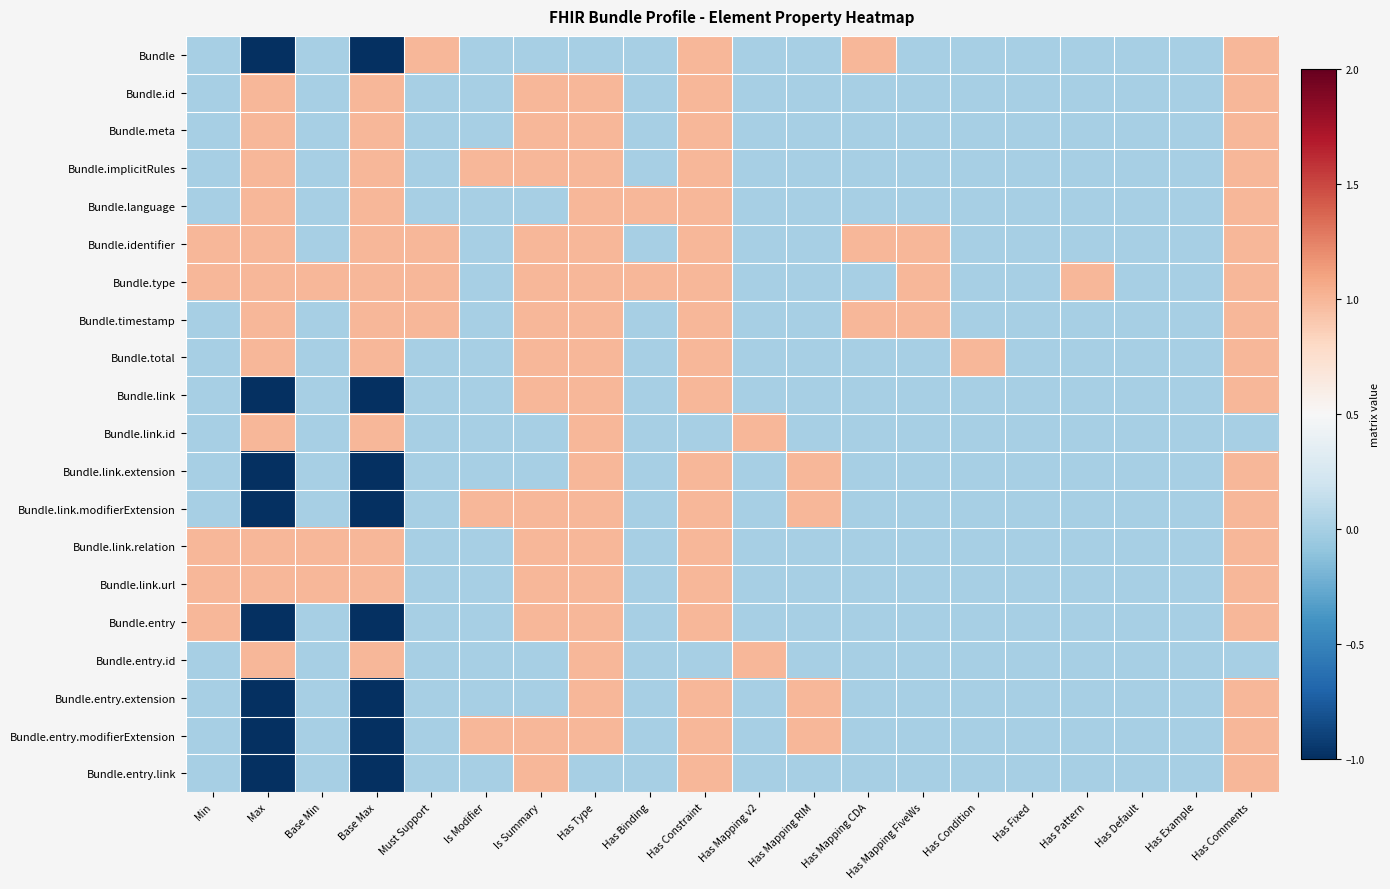

Reading left to right, transcribe all the data shown in this chart.

Bundle: Min=0	Max=-1	Base Min=0	Base Max=-1	Must Support=1	Is Modifier=0	Is Summary=0	Has Type=0	Has Binding=0	Has Constraint=1	Has Mapping v2=0	Has Mapping RIM=0	Has Mapping CDA=1	Has Mapping FiveWs=0	Has Condition=0	Has Fixed=0	Has Pattern=0	Has Default=0	Has Example=0	Has Comments=1
Bundle.id: Min=0	Max=1	Base Min=0	Base Max=1	Must Support=0	Is Modifier=0	Is Summary=1	Has Type=1	Has Binding=0	Has Constraint=1	Has Mapping v2=0	Has Mapping RIM=0	Has Mapping CDA=0	Has Mapping FiveWs=0	Has Condition=0	Has Fixed=0	Has Pattern=0	Has Default=0	Has Example=0	Has Comments=1
Bundle.meta: Min=0	Max=1	Base Min=0	Base Max=1	Must Support=0	Is Modifier=0	Is Summary=1	Has Type=1	Has Binding=0	Has Constraint=1	Has Mapping v2=0	Has Mapping RIM=0	Has Mapping CDA=0	Has Mapping FiveWs=0	Has Condition=0	Has Fixed=0	Has Pattern=0	Has Default=0	Has Example=0	Has Comments=1
Bundle.implicitRules: Min=0	Max=1	Base Min=0	Base Max=1	Must Support=0	Is Modifier=1	Is Summary=1	Has Type=1	Has Binding=0	Has Constraint=1	Has Mapping v2=0	Has Mapping RIM=0	Has Mapping CDA=0	Has Mapping FiveWs=0	Has Condition=0	Has Fixed=0	Has Pattern=0	Has Default=0	Has Example=0	Has Comments=1
Bundle.language: Min=0	Max=1	Base Min=0	Base Max=1	Must Support=0	Is Modifier=0	Is Summary=0	Has Type=1	Has Binding=1	Has Constraint=1	Has Mapping v2=0	Has Mapping RIM=0	Has Mapping CDA=0	Has Mapping FiveWs=0	Has Condition=0	Has Fixed=0	Has Pattern=0	Has Default=0	Has Example=0	Has Comments=1
Bundle.identifier: Min=1	Max=1	Base Min=0	Base Max=1	Must Support=1	Is Modifier=0	Is Summary=1	Has Type=1	Has Binding=0	Has Constraint=1	Has Mapping v2=0	Has Mapping RIM=0	Has Mapping CDA=1	Has Mapping FiveWs=1	Has Condition=0	Has Fixed=0	Has Pattern=0	Has Default=0	Has Example=0	Has Comments=1
Bundle.type: Min=1	Max=1	Base Min=1	Base Max=1	Must Support=1	Is Modifier=0	Is Summary=1	Has Type=1	Has Binding=1	Has Constraint=1	Has Mapping v2=0	Has Mapping RIM=0	Has Mapping CDA=0	Has Mapping FiveWs=1	Has Condition=0	Has Fixed=0	Has Pattern=1	Has Default=0	Has Example=0	Has Comments=1
Bundle.timestamp: Min=0	Max=1	Base Min=0	Base Max=1	Must Support=1	Is Modifier=0	Is Summary=1	Has Type=1	Has Binding=0	Has Constraint=1	Has Mapping v2=0	Has Mapping RIM=0	Has Mapping CDA=1	Has Mapping FiveWs=1	Has Condition=0	Has Fixed=0	Has Pattern=0	Has Default=0	Has Example=0	Has Comments=1
Bundle.total: Min=0	Max=1	Base Min=0	Base Max=1	Must Support=0	Is Modifier=0	Is Summary=1	Has Type=1	Has Binding=0	Has Constraint=1	Has Mapping v2=0	Has Mapping RIM=0	Has Mapping CDA=0	Has Mapping FiveWs=0	Has Condition=1	Has Fixed=0	Has Pattern=0	Has Default=0	Has Example=0	Has Comments=1
Bundle.link: Min=0	Max=-1	Base Min=0	Base Max=-1	Must Support=0	Is Modifier=0	Is Summary=1	Has Type=1	Has Binding=0	Has Constraint=1	Has Mapping v2=0	Has Mapping RIM=0	Has Mapping CDA=0	Has Mapping FiveWs=0	Has Condition=0	Has Fixed=0	Has Pattern=0	Has Default=0	Has Example=0	Has Comments=1
Bundle.link.id: Min=0	Max=1	Base Min=0	Base Max=1	Must Support=0	Is Modifier=0	Is Summary=0	Has Type=1	Has Binding=0	Has Constraint=0	Has Mapping v2=1	Has Mapping RIM=0	Has Mapping CDA=0	Has Mapping FiveWs=0	Has Condition=0	Has Fixed=0	Has Pattern=0	Has Default=0	Has Example=0	Has Comments=0
Bundle.link.extension: Min=0	Max=-1	Base Min=0	Base Max=-1	Must Support=0	Is Modifier=0	Is Summary=0	Has Type=1	Has Binding=0	Has Constraint=1	Has Mapping v2=0	Has Mapping RIM=1	Has Mapping CDA=0	Has Mapping FiveWs=0	Has Condition=0	Has Fixed=0	Has Pattern=0	Has Default=0	Has Example=0	Has Comments=1
Bundle.link.modifierExtension: Min=0	Max=-1	Base Min=0	Base Max=-1	Must Support=0	Is Modifier=1	Is Summary=1	Has Type=1	Has Binding=0	Has Constraint=1	Has Mapping v2=0	Has Mapping RIM=1	Has Mapping CDA=0	Has Mapping FiveWs=0	Has Condition=0	Has Fixed=0	Has Pattern=0	Has Default=0	Has Example=0	Has Comments=1
Bundle.link.relation: Min=1	Max=1	Base Min=1	Base Max=1	Must Support=0	Is Modifier=0	Is Summary=1	Has Type=1	Has Binding=0	Has Constraint=1	Has Mapping v2=0	Has Mapping RIM=0	Has Mapping CDA=0	Has Mapping FiveWs=0	Has Condition=0	Has Fixed=0	Has Pattern=0	Has Default=0	Has Example=0	Has Comments=1
Bundle.link.url: Min=1	Max=1	Base Min=1	Base Max=1	Must Support=0	Is Modifier=0	Is Summary=1	Has Type=1	Has Binding=0	Has Constraint=1	Has Mapping v2=0	Has Mapping RIM=0	Has Mapping CDA=0	Has Mapping FiveWs=0	Has Condition=0	Has Fixed=0	Has Pattern=0	Has Default=0	Has Example=0	Has Comments=1
Bundle.entry: Min=1	Max=-1	Base Min=0	Base Max=-1	Must Support=0	Is Modifier=0	Is Summary=1	Has Type=1	Has Binding=0	Has Constraint=1	Has Mapping v2=0	Has Mapping RIM=0	Has Mapping CDA=0	Has Mapping FiveWs=0	Has Condition=0	Has Fixed=0	Has Pattern=0	Has Default=0	Has Example=0	Has Comments=1
Bundle.entry.id: Min=0	Max=1	Base Min=0	Base Max=1	Must Support=0	Is Modifier=0	Is Summary=0	Has Type=1	Has Binding=0	Has Constraint=0	Has Mapping v2=1	Has Mapping RIM=0	Has Mapping CDA=0	Has Mapping FiveWs=0	Has Condition=0	Has Fixed=0	Has Pattern=0	Has Default=0	Has Example=0	Has Comments=0
Bundle.entry.extension: Min=0	Max=-1	Base Min=0	Base Max=-1	Must Support=0	Is Modifier=0	Is Summary=0	Has Type=1	Has Binding=0	Has Constraint=1	Has Mapping v2=0	Has Mapping RIM=1	Has Mapping CDA=0	Has Mapping FiveWs=0	Has Condition=0	Has Fixed=0	Has Pattern=0	Has Default=0	Has Example=0	Has Comments=1
Bundle.entry.modifierExtension: Min=0	Max=-1	Base Min=0	Base Max=-1	Must Support=0	Is Modifier=1	Is Summary=1	Has Type=1	Has Binding=0	Has Constraint=1	Has Mapping v2=0	Has Mapping RIM=1	Has Mapping CDA=0	Has Mapping FiveWs=0	Has Condition=0	Has Fixed=0	Has Pattern=0	Has Default=0	Has Example=0	Has Comments=1
Bundle.entry.link: Min=0	Max=-1	Base Min=0	Base Max=-1	Must Support=0	Is Modifier=0	Is Summary=1	Has Type=0	Has Binding=0	Has Constraint=1	Has Mapping v2=0	Has Mapping RIM=0	Has Mapping CDA=0	Has Mapping FiveWs=0	Has Condition=0	Has Fixed=0	Has Pattern=0	Has Default=0	Has Example=0	Has Comments=1